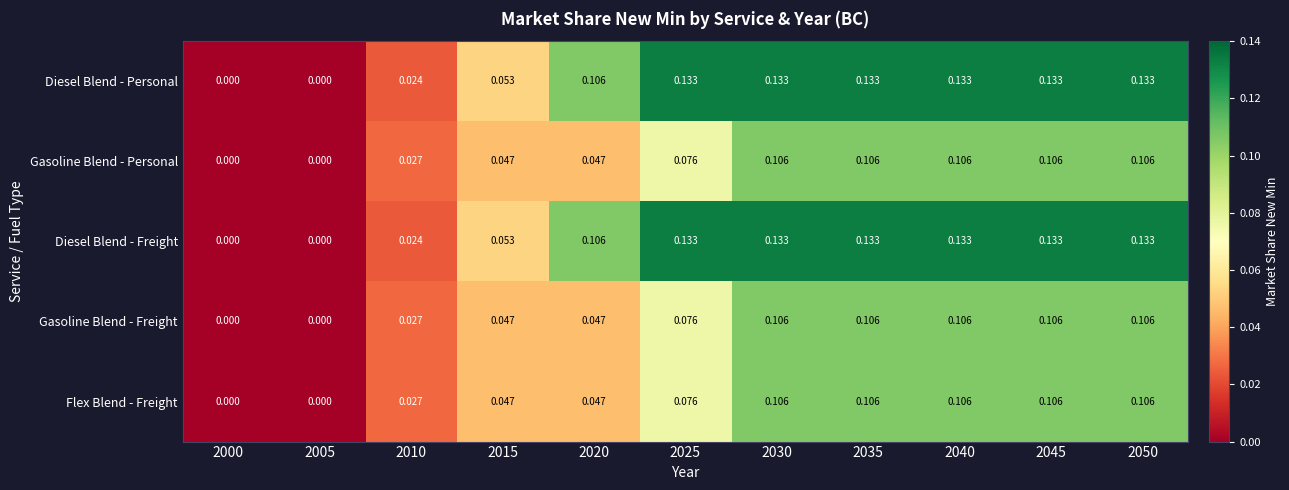

How many positive values does the Gasoline Blend - Freight series have?

9